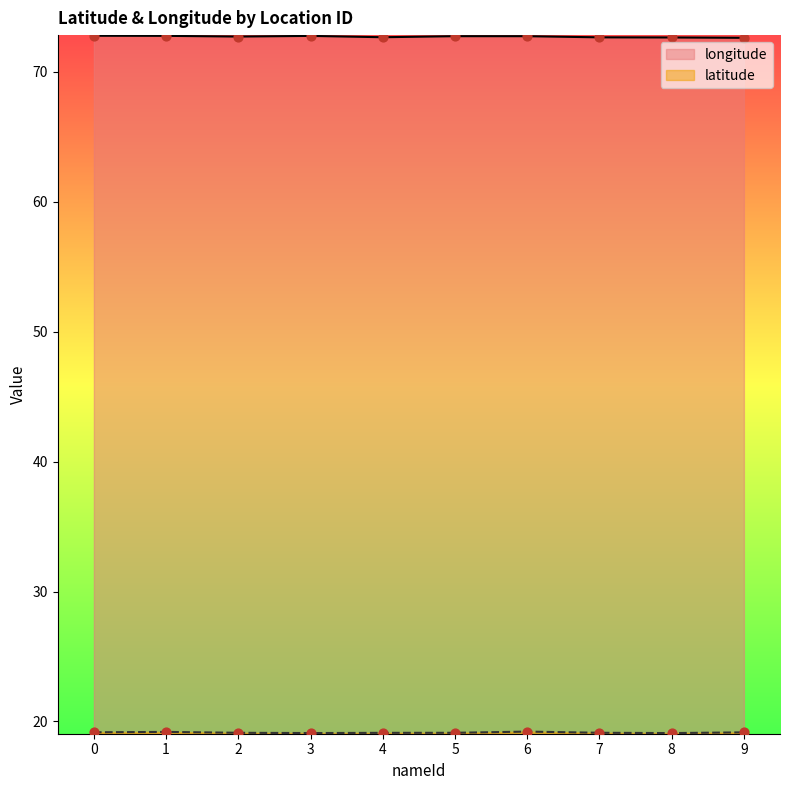

At which category is the sum across all series the highest?

1